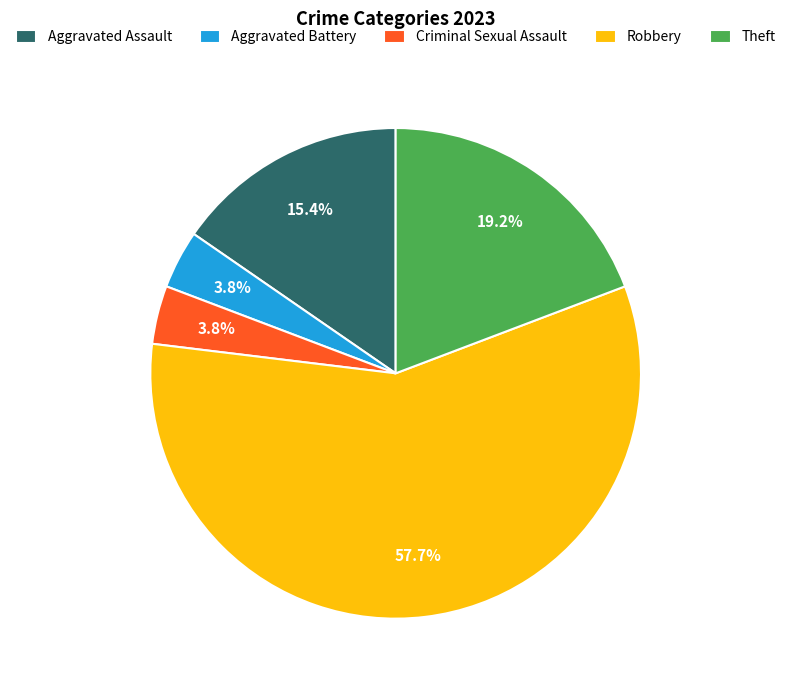

To the nearest percent, what is the difference between the Aggravated Assault and Robbery slice percentages?

42%